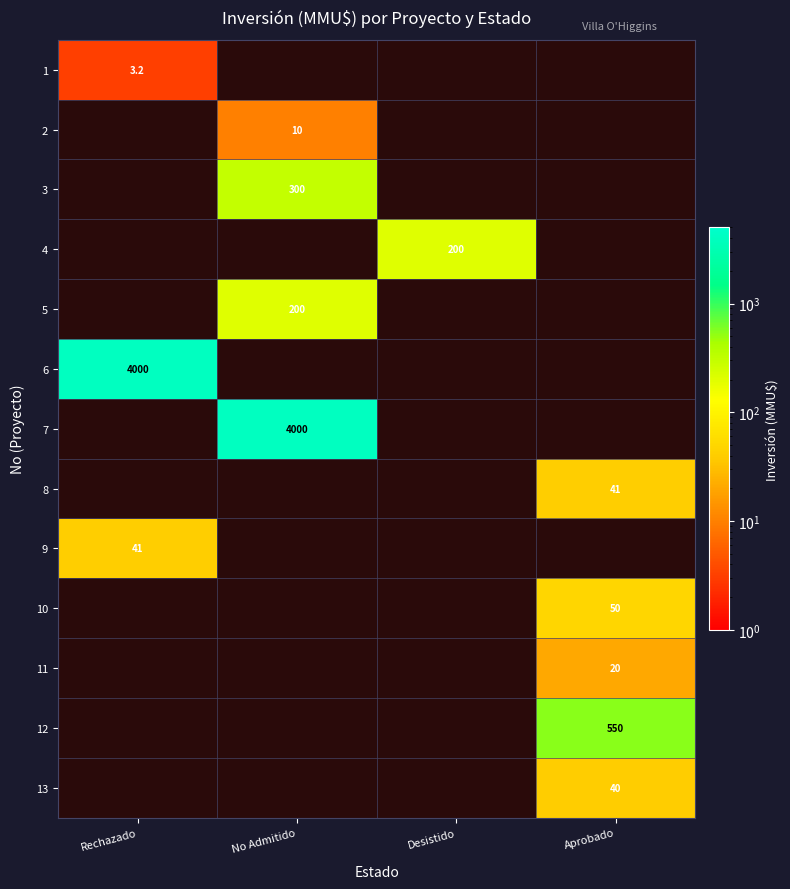

The 12 series shows 742.6 at Aprobado. True or false?

False